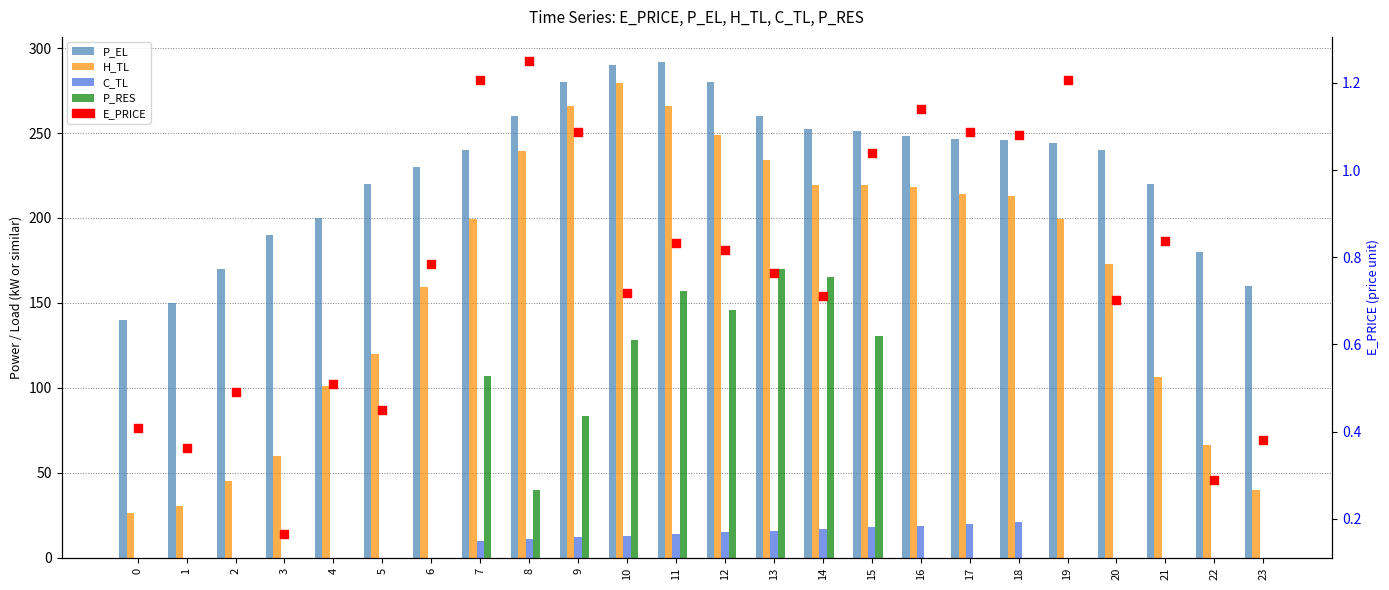

Which series reaches the minimum Y coordinate?

C_TL